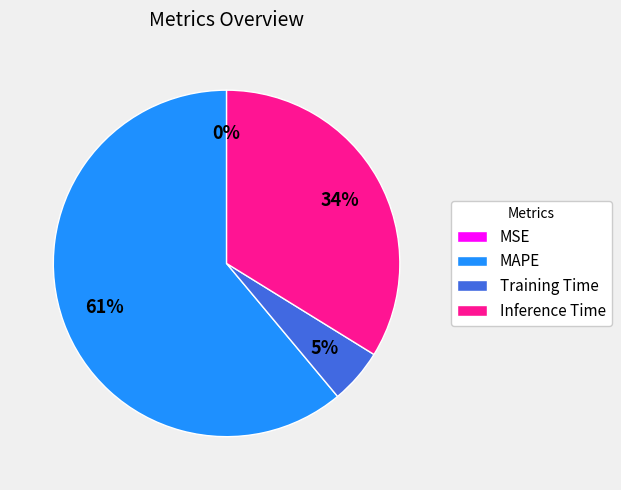

Between Training Time and MAPE, which is larger?

MAPE